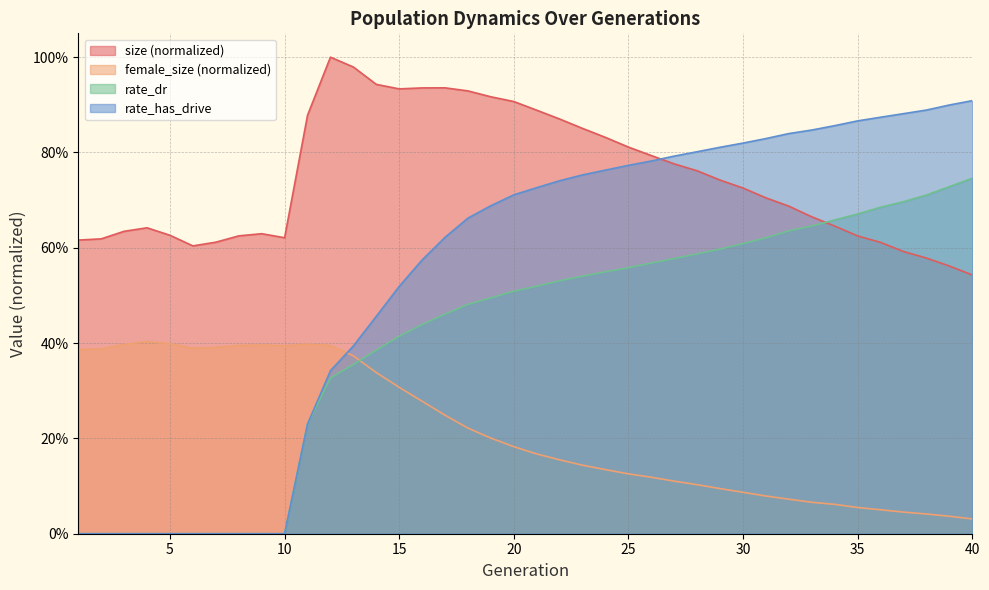

What is the total value across all series at 16?

2.2